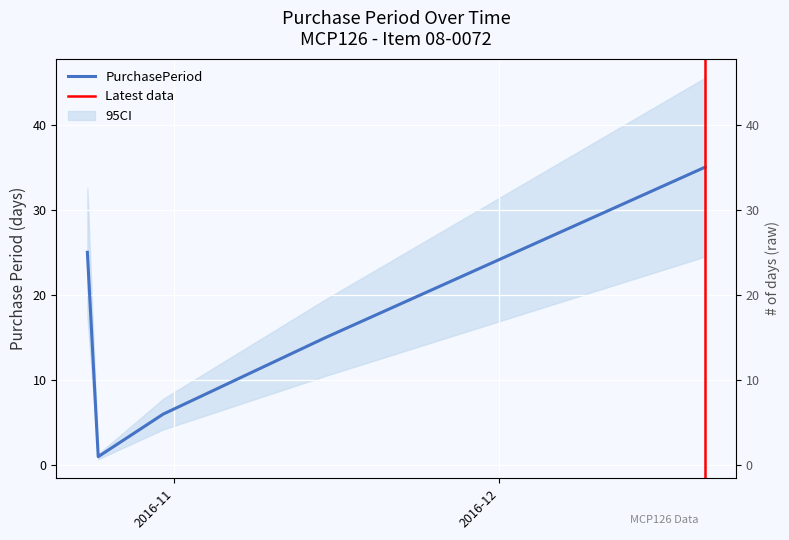

What is the maximum value shown in the chart?

35